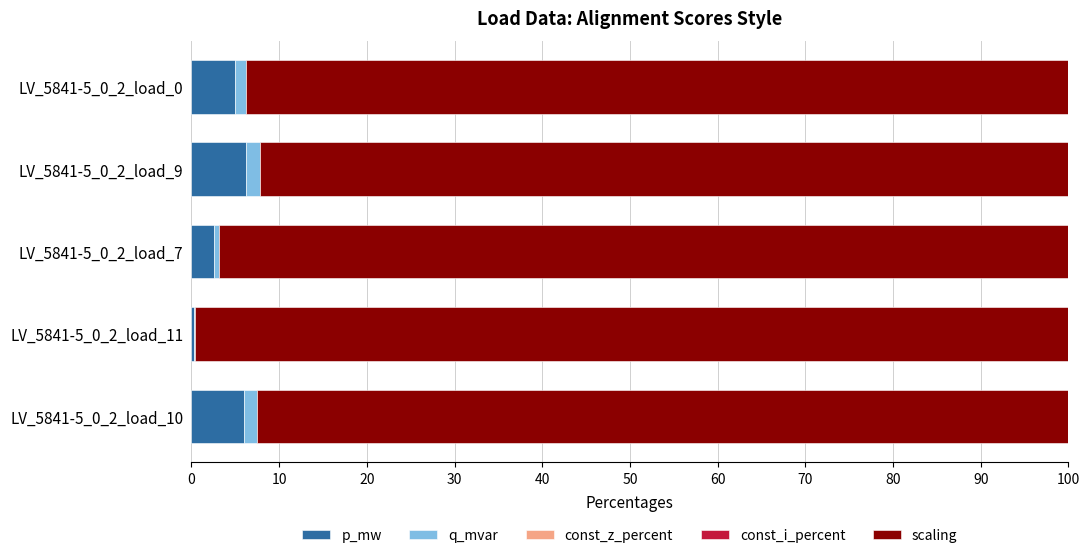

The p_mw series shows 10.3 at LV_5841-5_0_2_load_9. True or false?

False